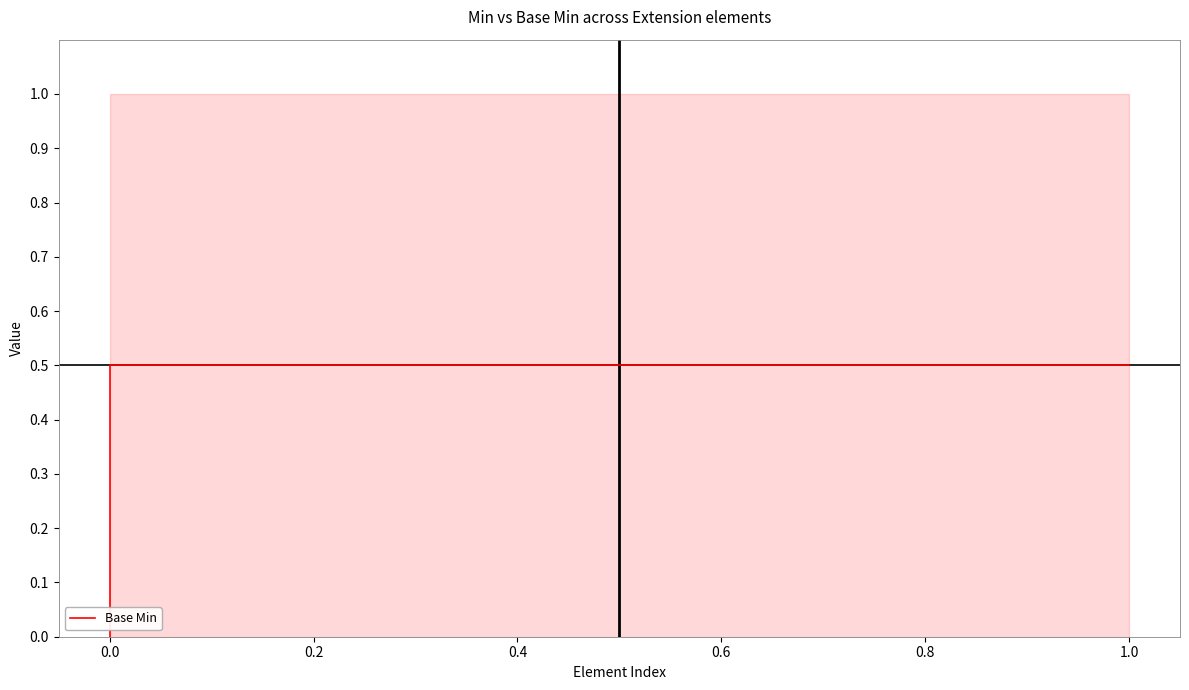

True or false: the data shows 0.2 at 0.0.

False